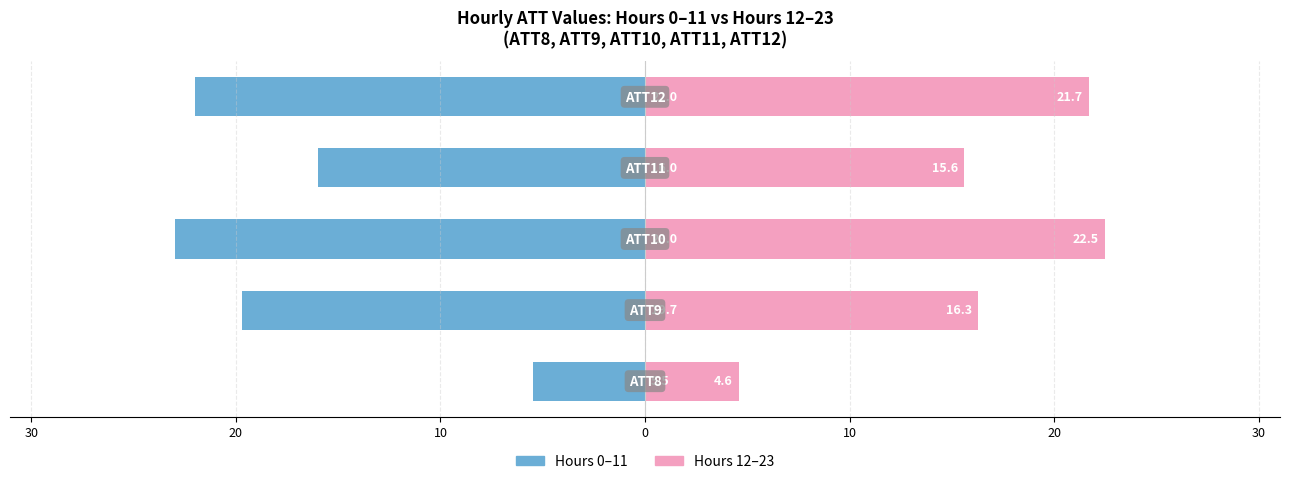

How many categories are shown in the chart?

5